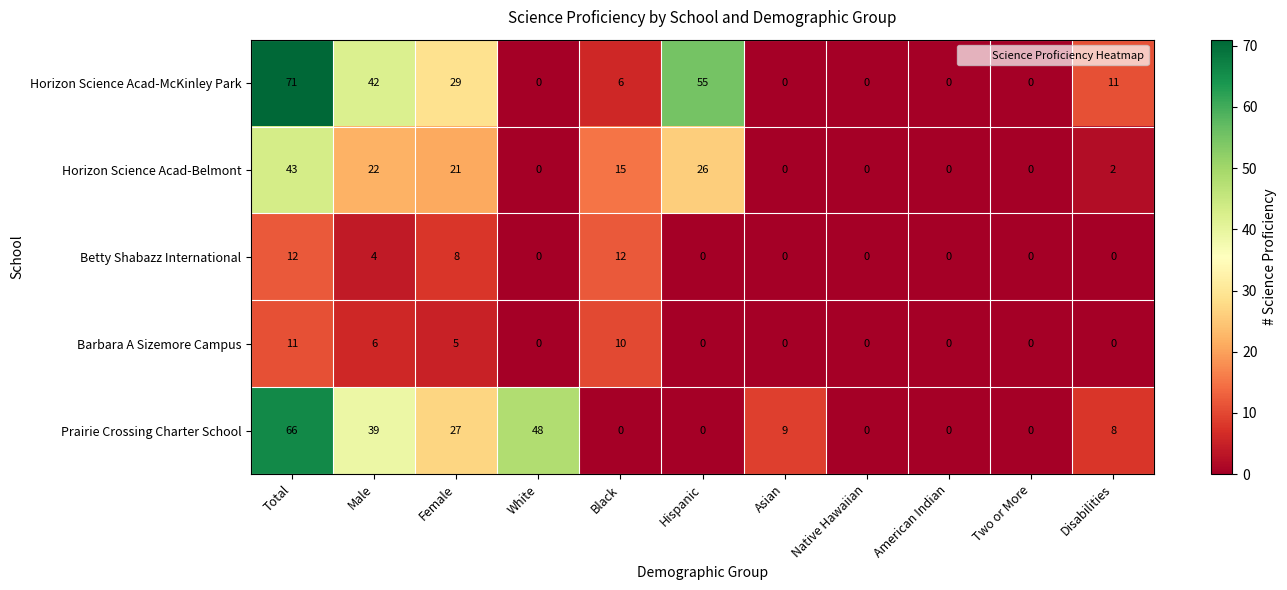

List the series in order of their peak value, lowest first.

Barbara A Sizemore Campus, Betty Shabazz International, Horizon Science Acad-Belmont, Prairie Crossing Charter School, Horizon Science Acad-McKinley Park